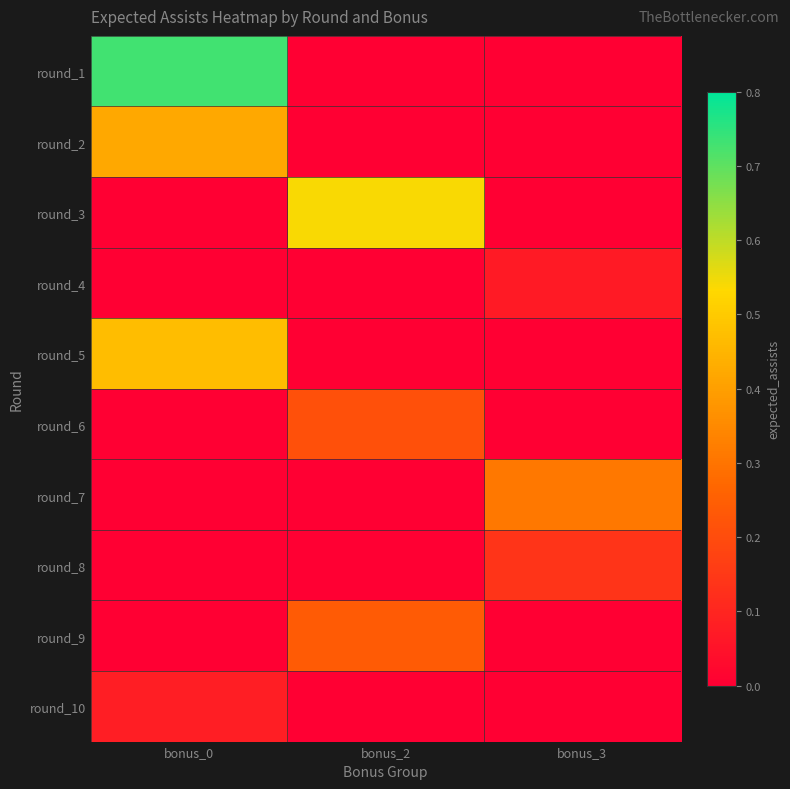

At how many categories does at least one series exceed 0?

3